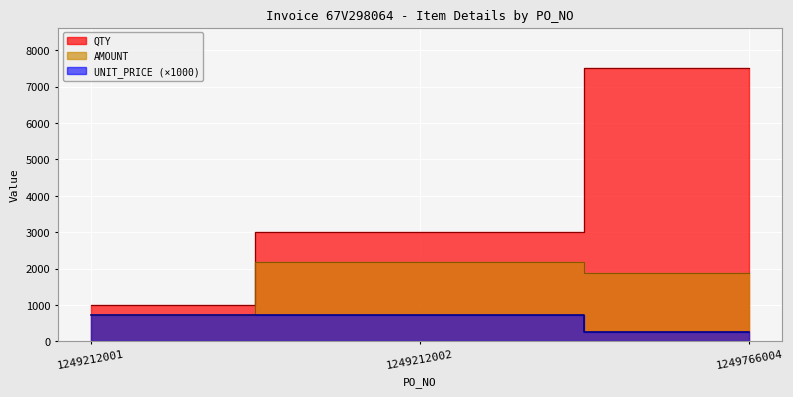

At which label is QTY closest to 4250?

1249212002